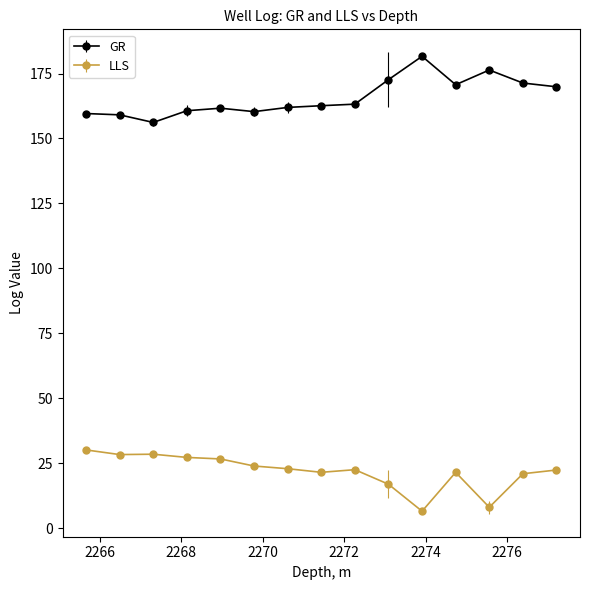

What is the minimum value shown in the chart?

6.6